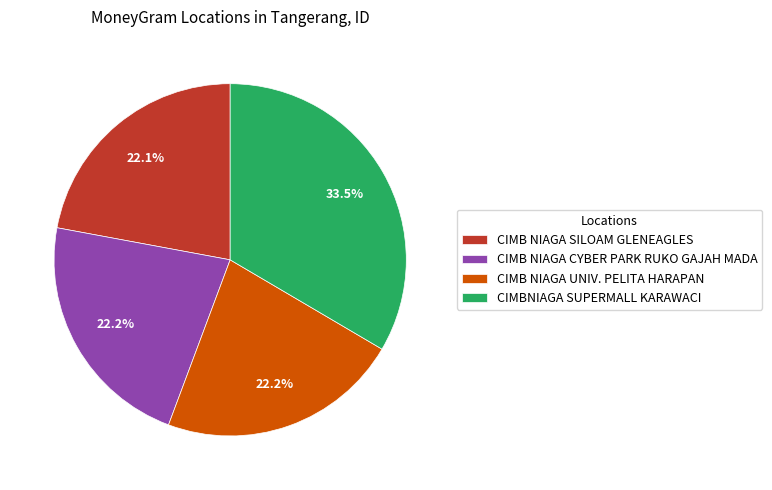

How much of the chart is everything except CIMB NIAGA SILOAM GLENEAGLES?

77.9%